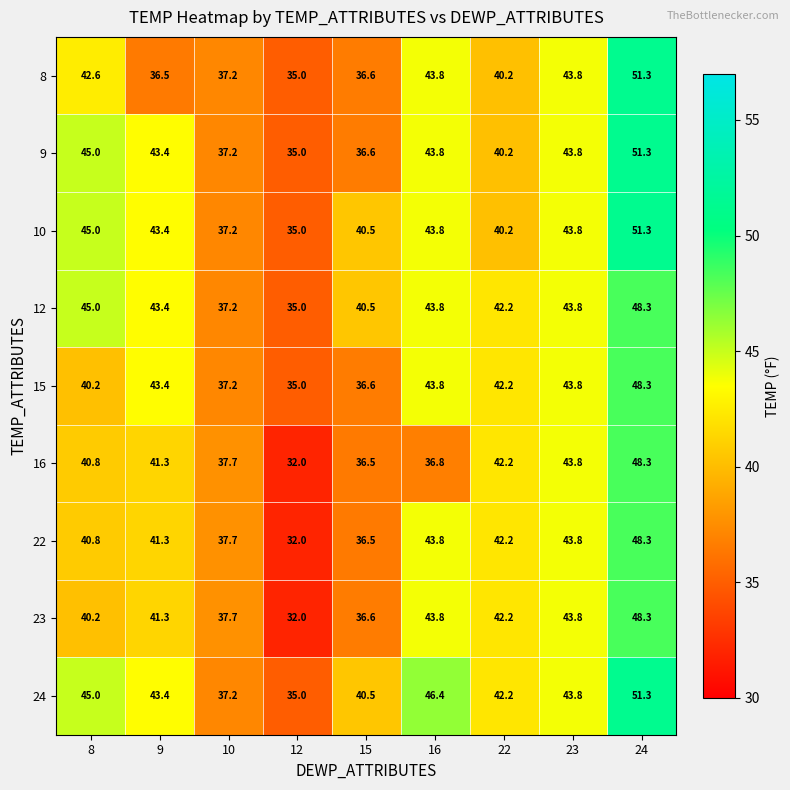

At which category is the sum across all series the highest?

24